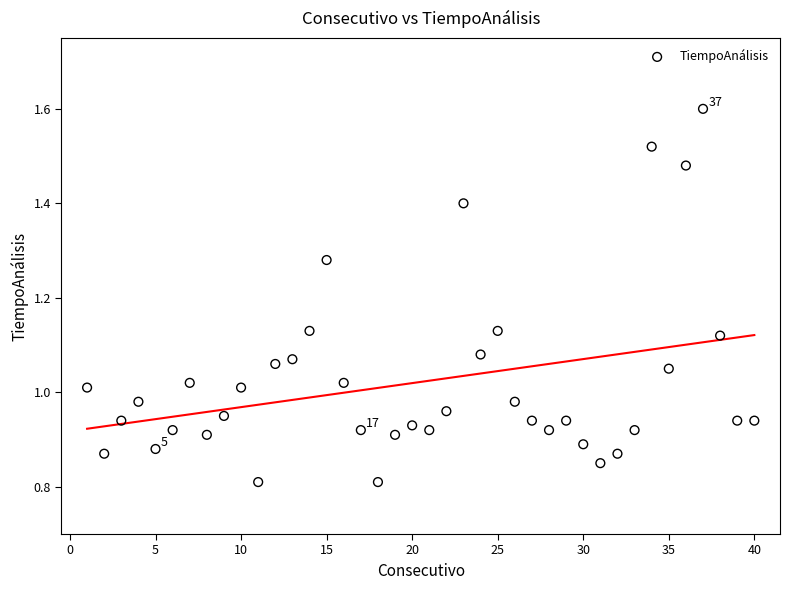

What is the range of X values (max minus min)?

39.0